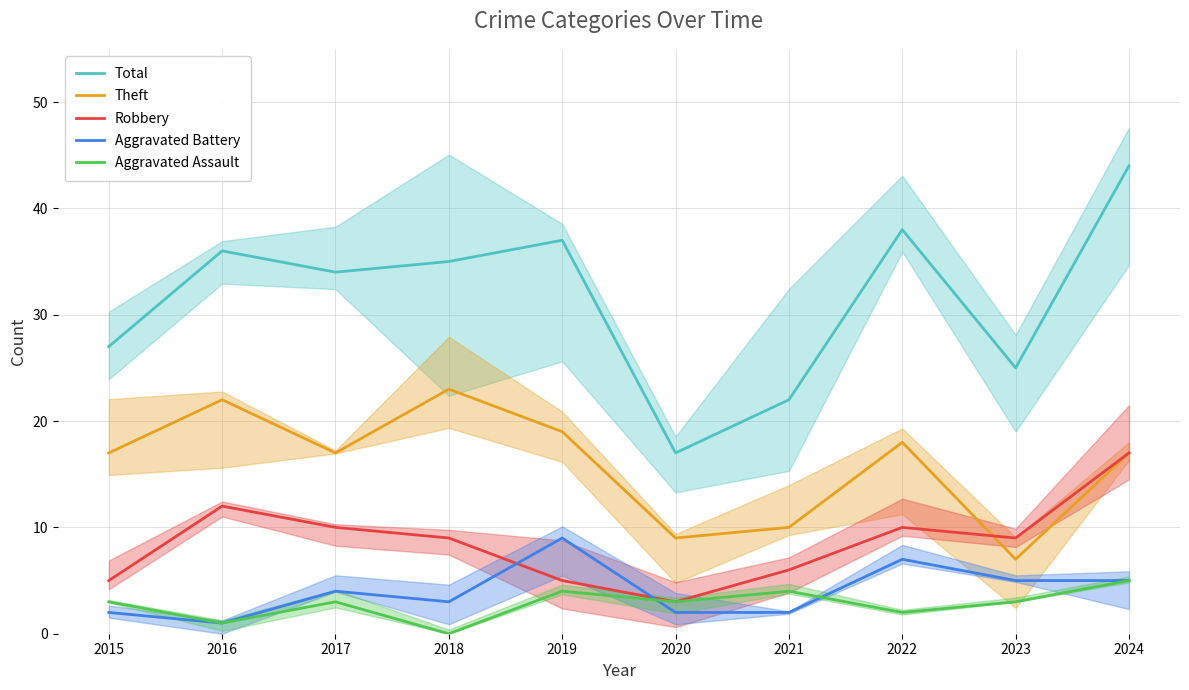

Which series has the largest total across all categories?

Total